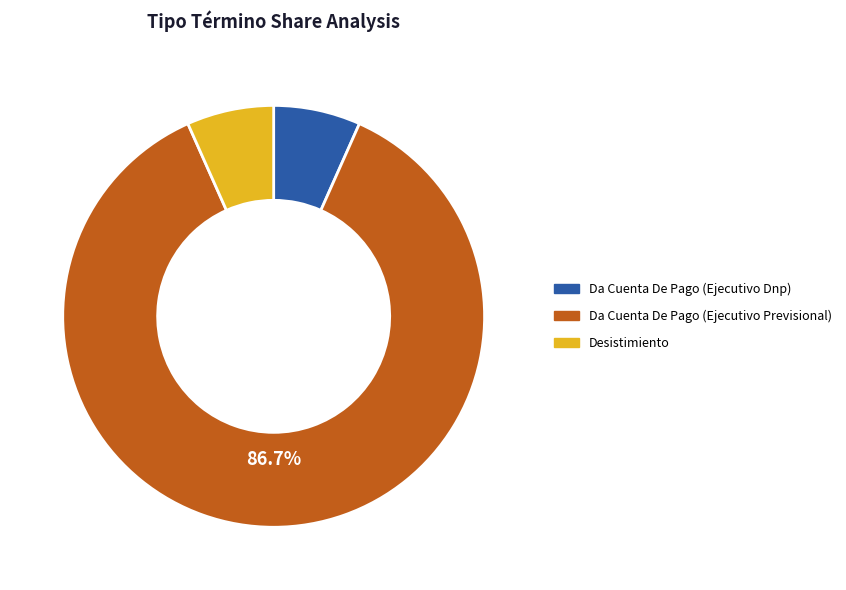

Which slice represents more than half of the pie?

Da Cuenta De Pago (Ejecutivo Previsional)